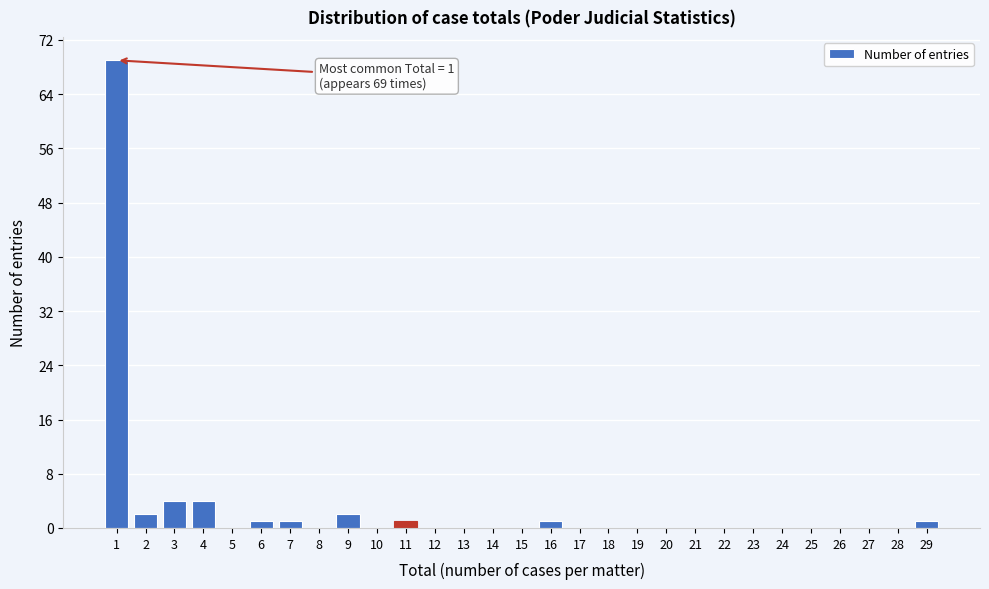

Over which range of the x-axis is the bar tallest?

0.5 to 1.5